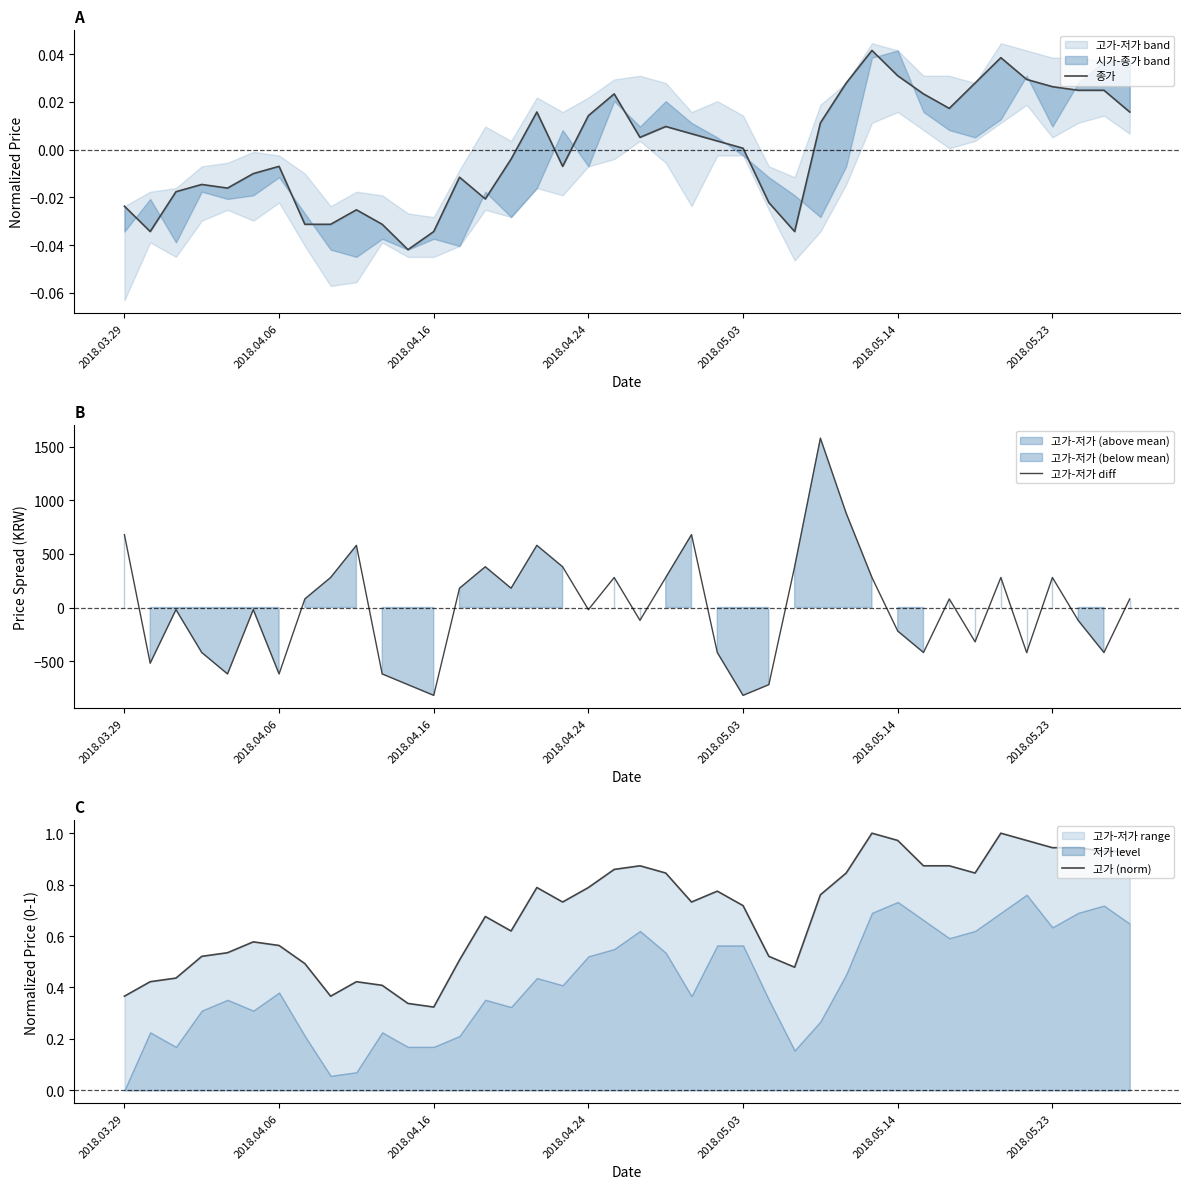

True or false: 종가 has a value of -0.0 at 8.

False